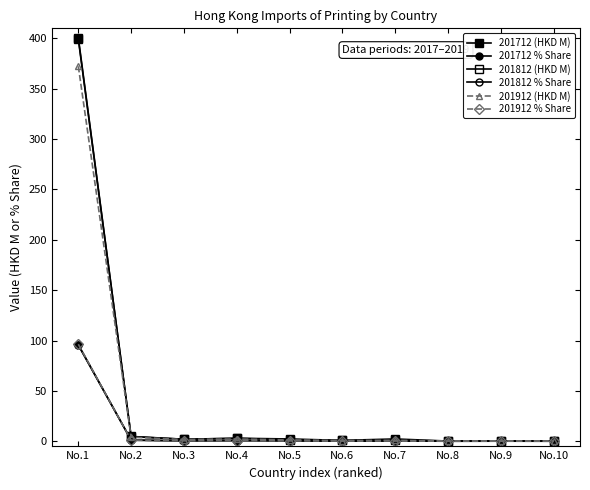

Is this an area chart (filled region under the line)?

No